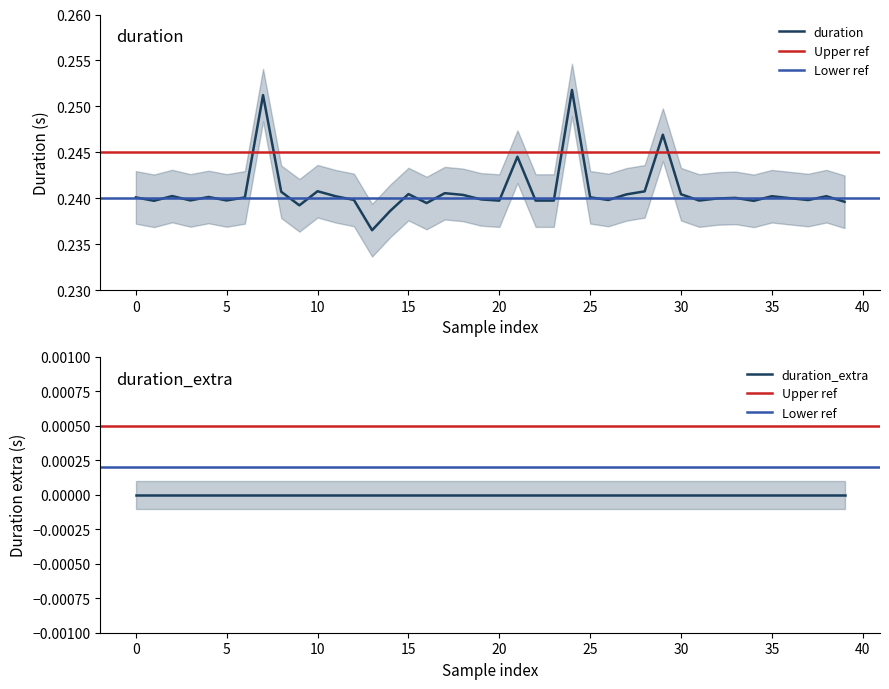

How many points are lower than both their immediate neighbors (excluding endpoints)?

12